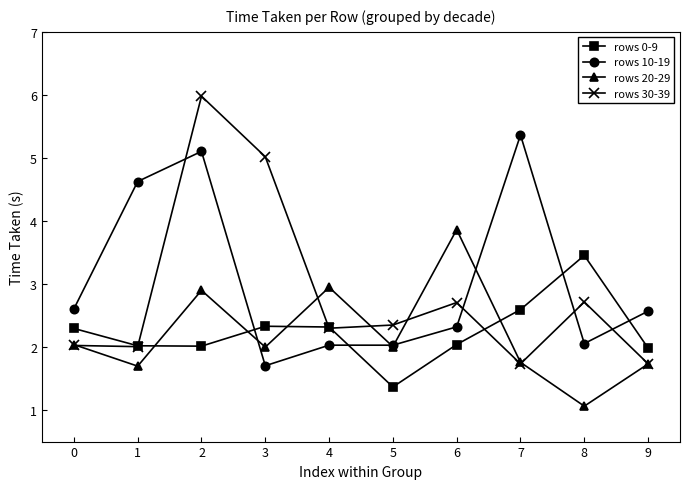

True or false: rows 10-19 has more than 1 interior local peaks.

True